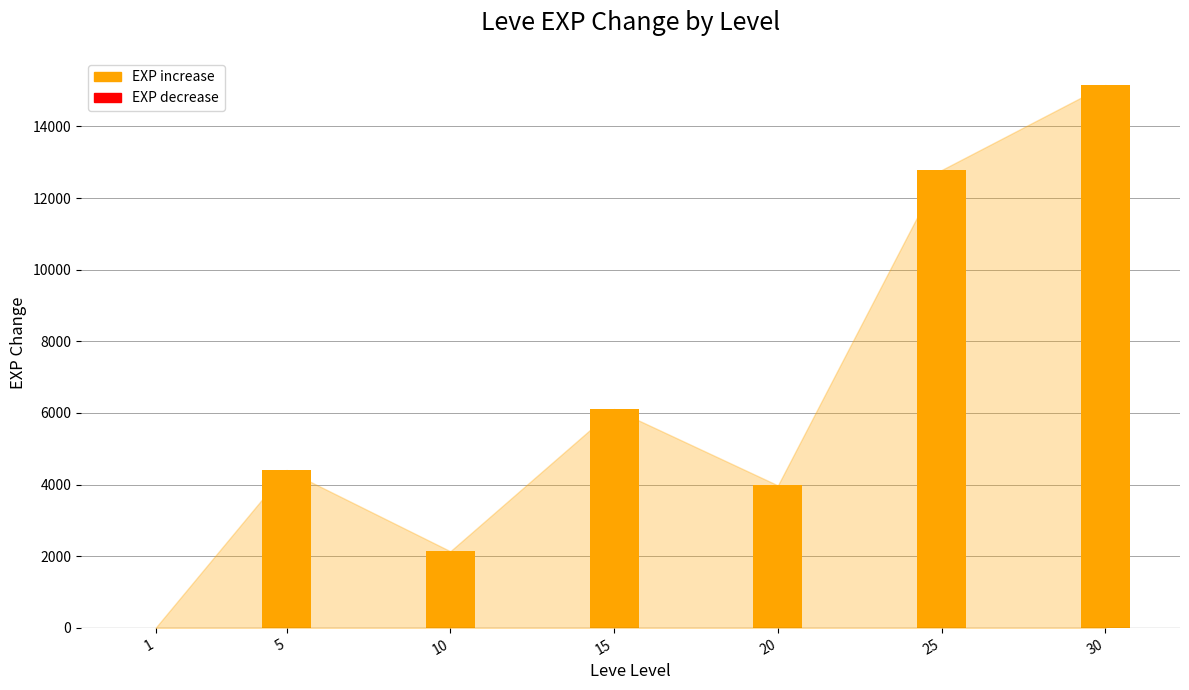

At which label does the data first exceed 4408?

5